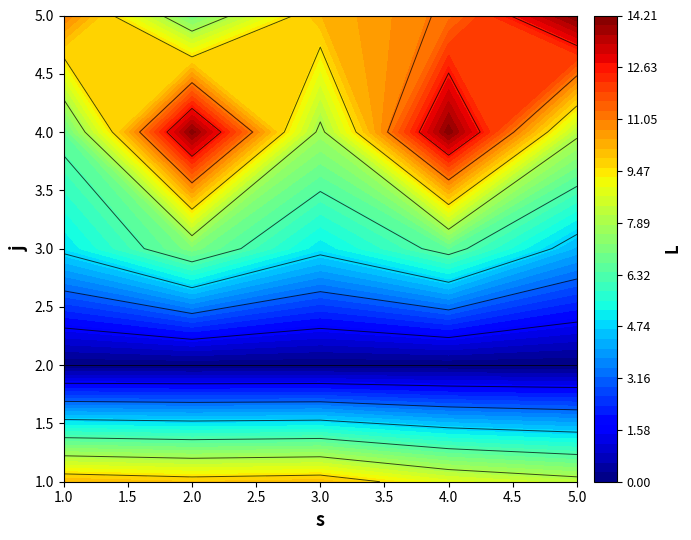

List the labels in order of 3 value, smallest first.

4, 0, 2, 3, 1